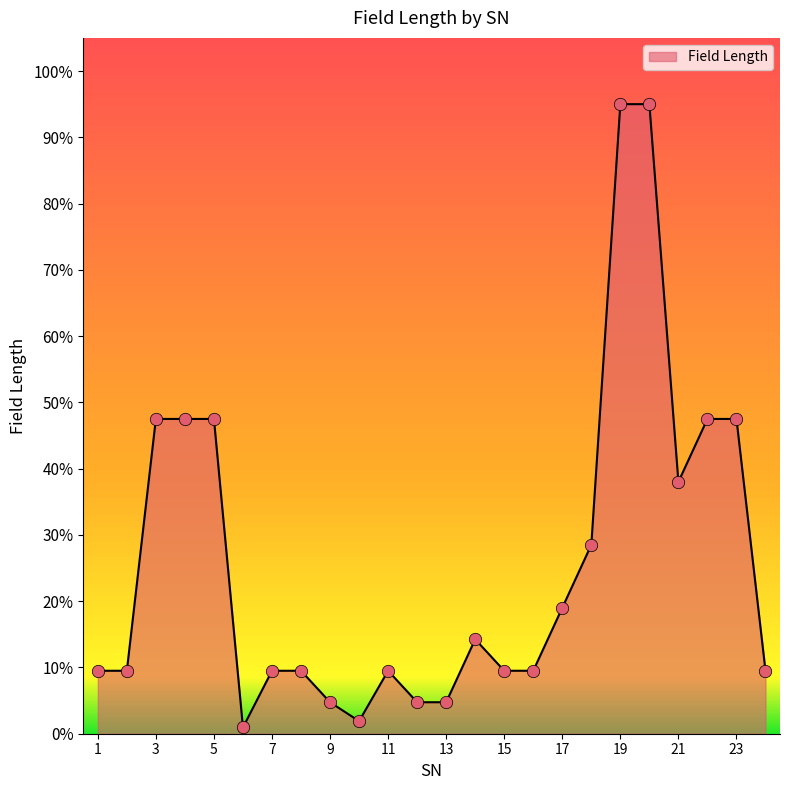

What is the maximum value shown in the chart?

95.0